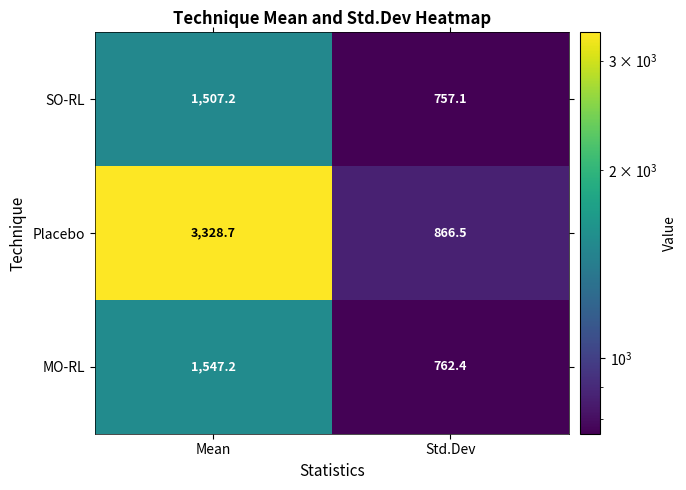

At which label does MO-RL first exceed 1547?

Mean